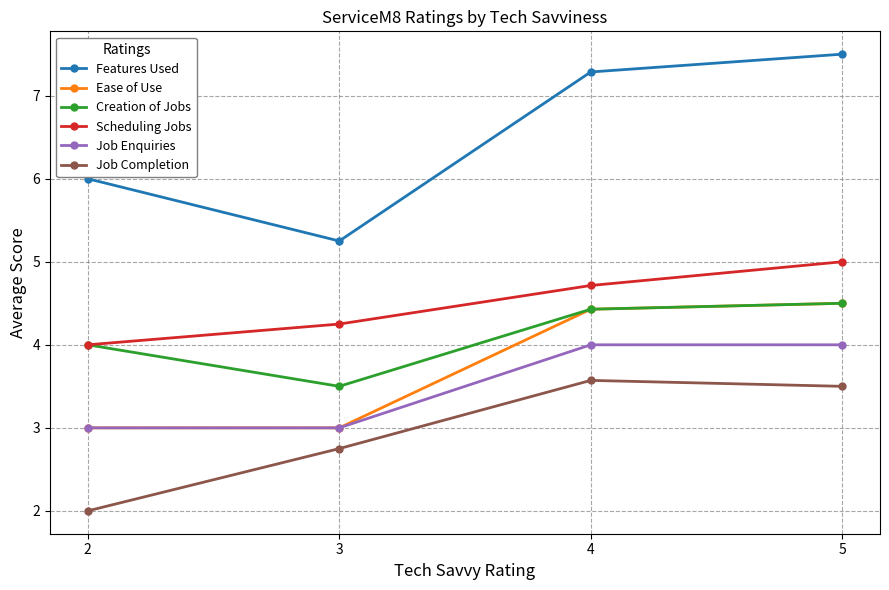

What is the minimum value shown in the chart?

2.0